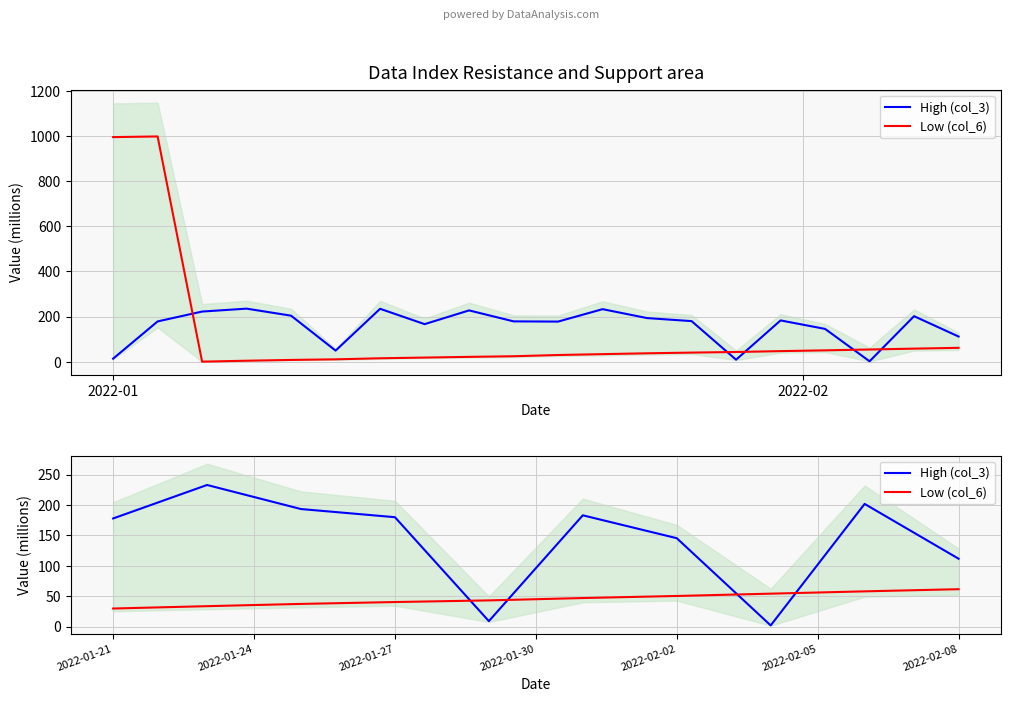

What is the value of the Low (col_6) point at the 5th from the left?

43.2